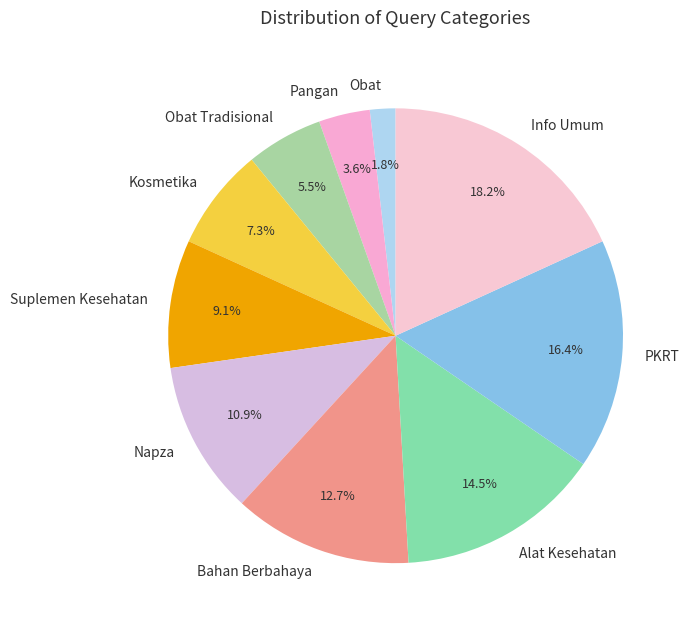

Count the number of slices in the pie.

10